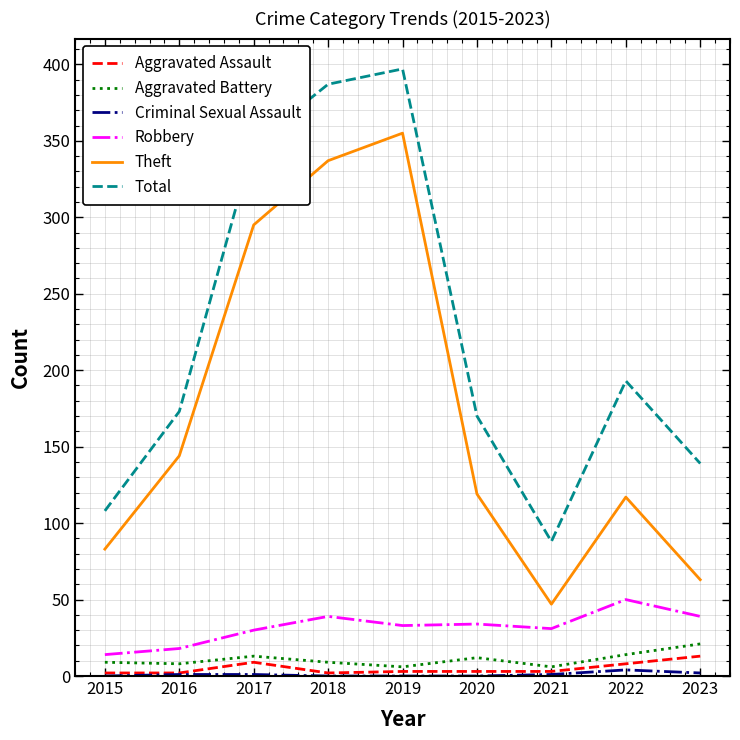

Where is Total nearest to the value 242?

2022